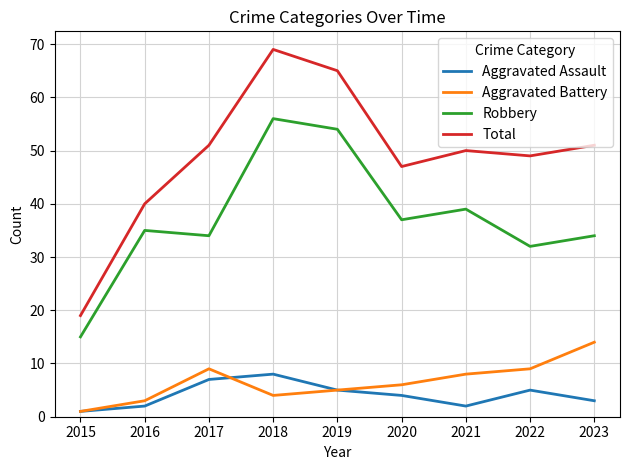

Which series has the largest total across all categories?

Total